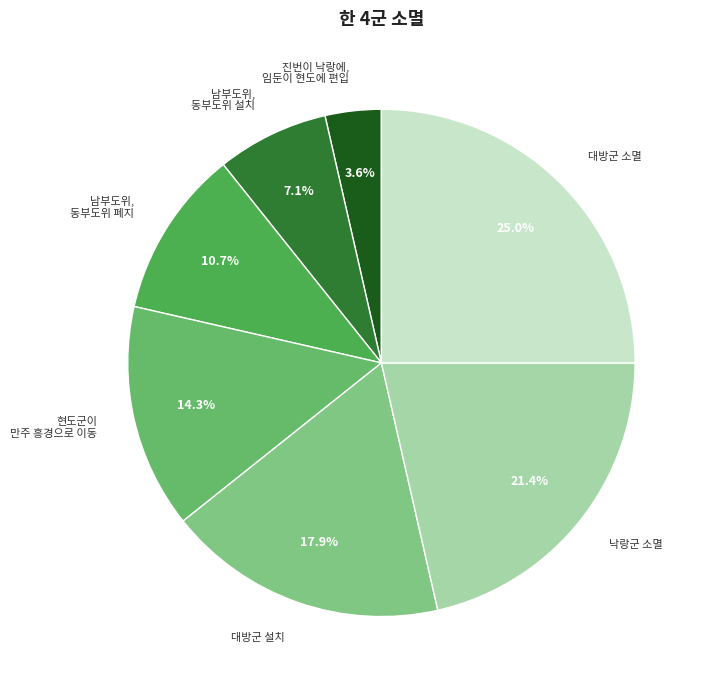

Is there any slice that represents more than half of the pie?

No